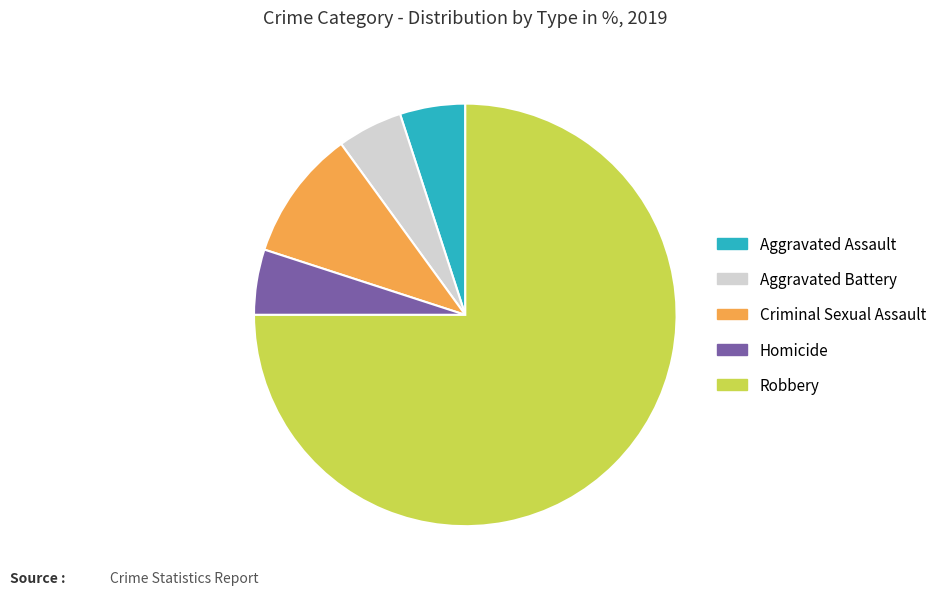

What is the ratio of the value at Criminal Sexual Assault to the value at Aggravated Battery?

2.0